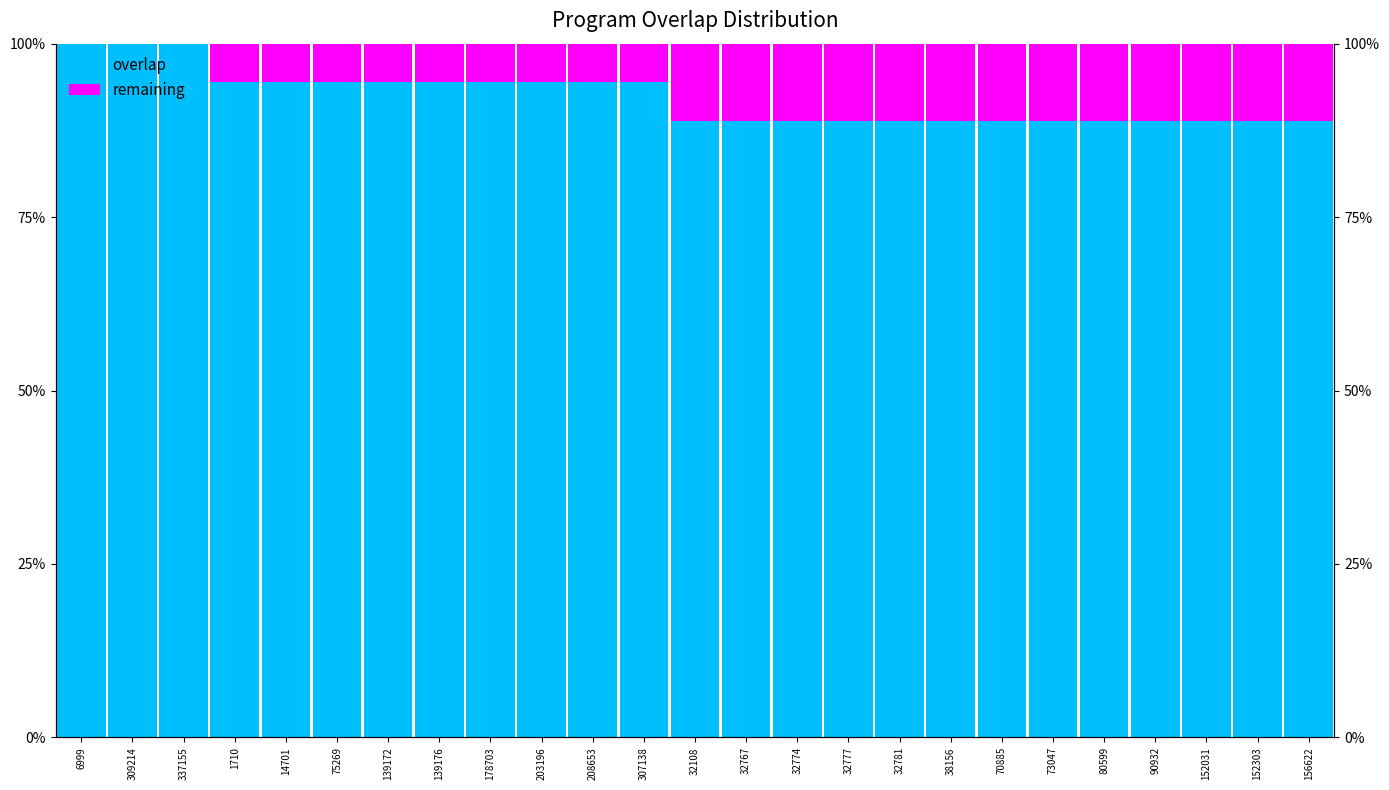

What is the average value of the overlap series?

92.2